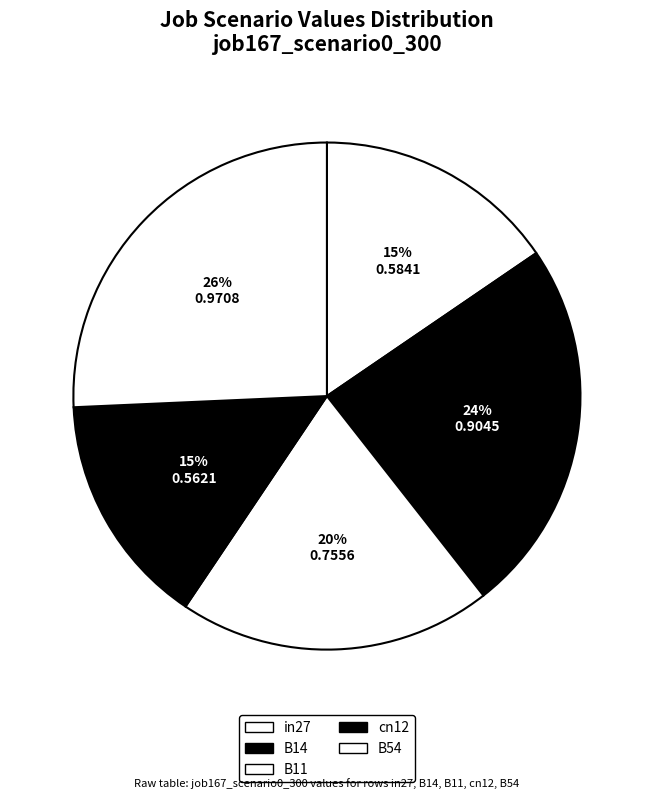

Which slice is the smallest?

cn12